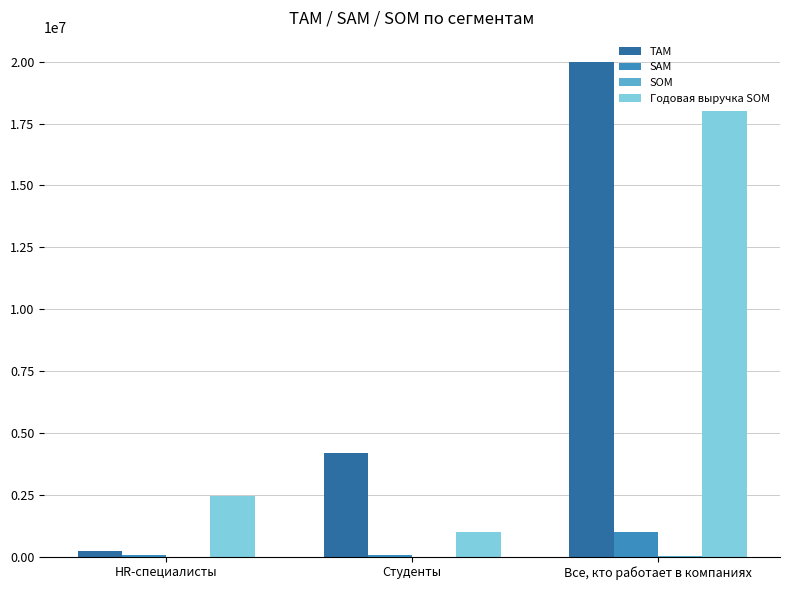

At which category is the sum across all series the highest?

Все, кто работает в компаниях